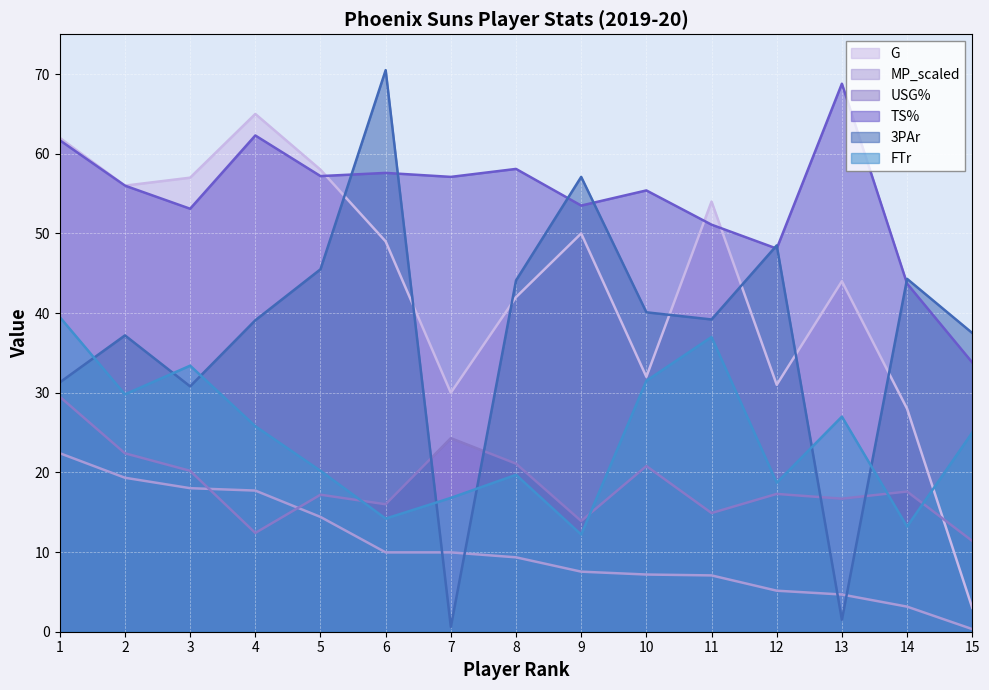

Rank the series at 10 from lowest to highest value.

MP_scaled, USG%, FTr, G, 3PAr, TS%